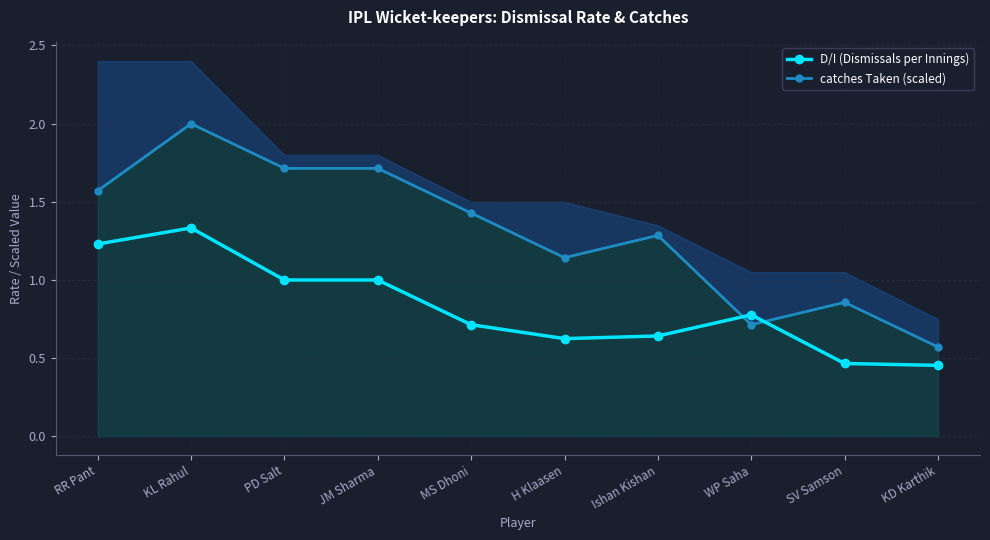

What is the difference between the highest and lowest values at SV Samson?

0.4